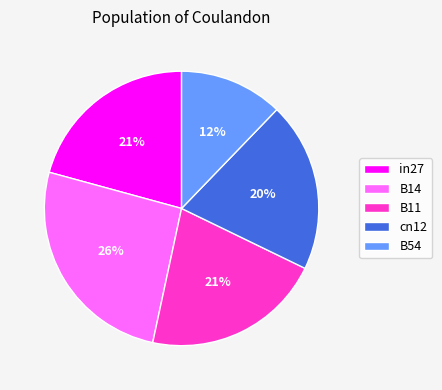

How many slices are in this pie chart?

5